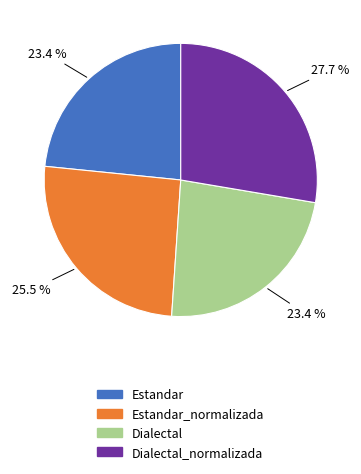

Is there any slice that represents more than half of the pie?

No